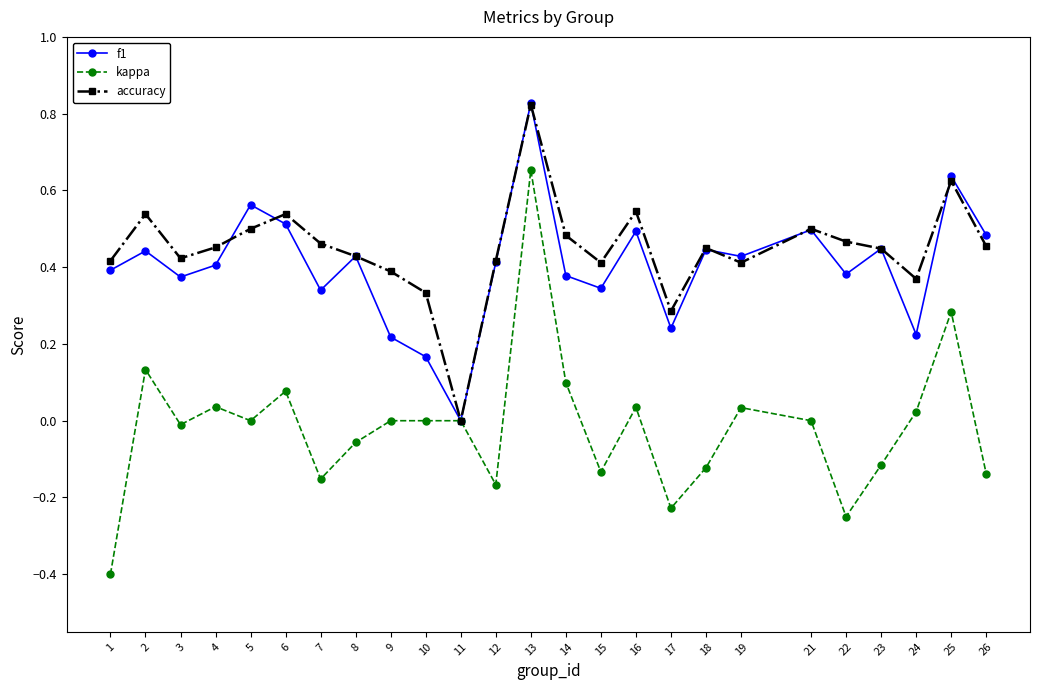

What is the lowest value of the kappa series?

-0.4